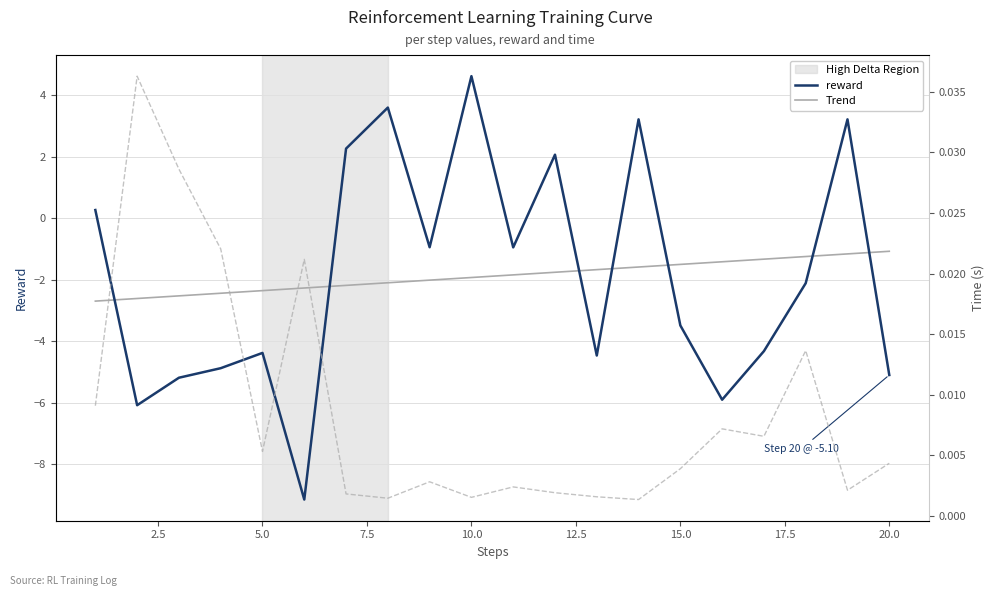

Which series has the widest spread of values?

reward